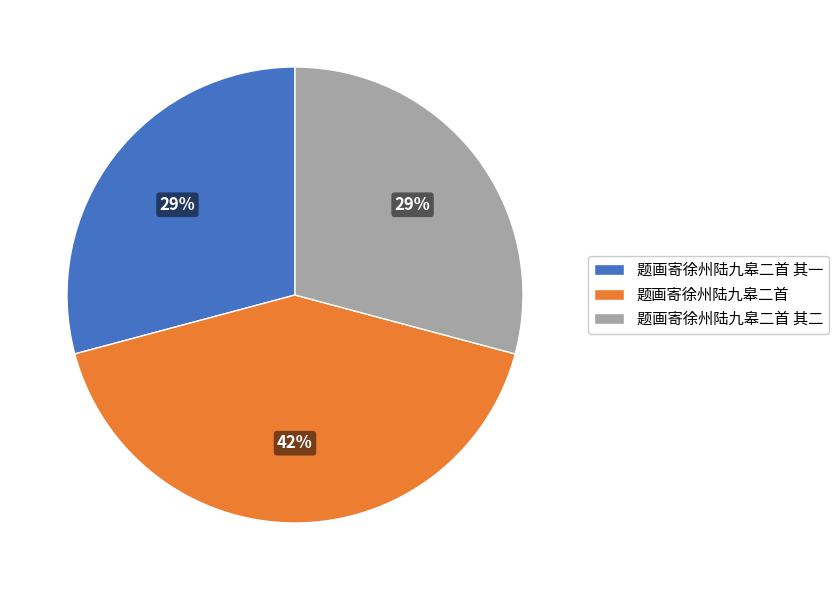

How many segments does this pie chart have?

3